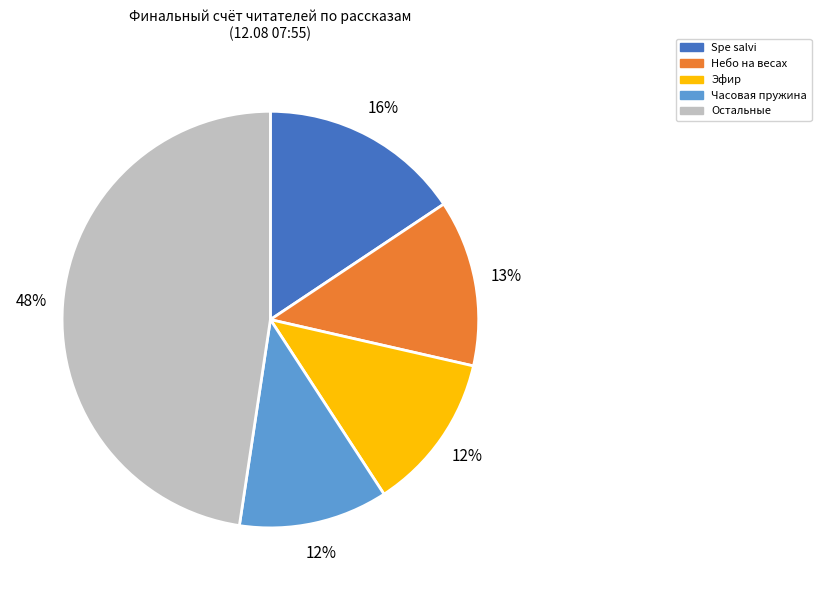

To the nearest percent, what is the difference between the largest and smallest slice percentages?

36%